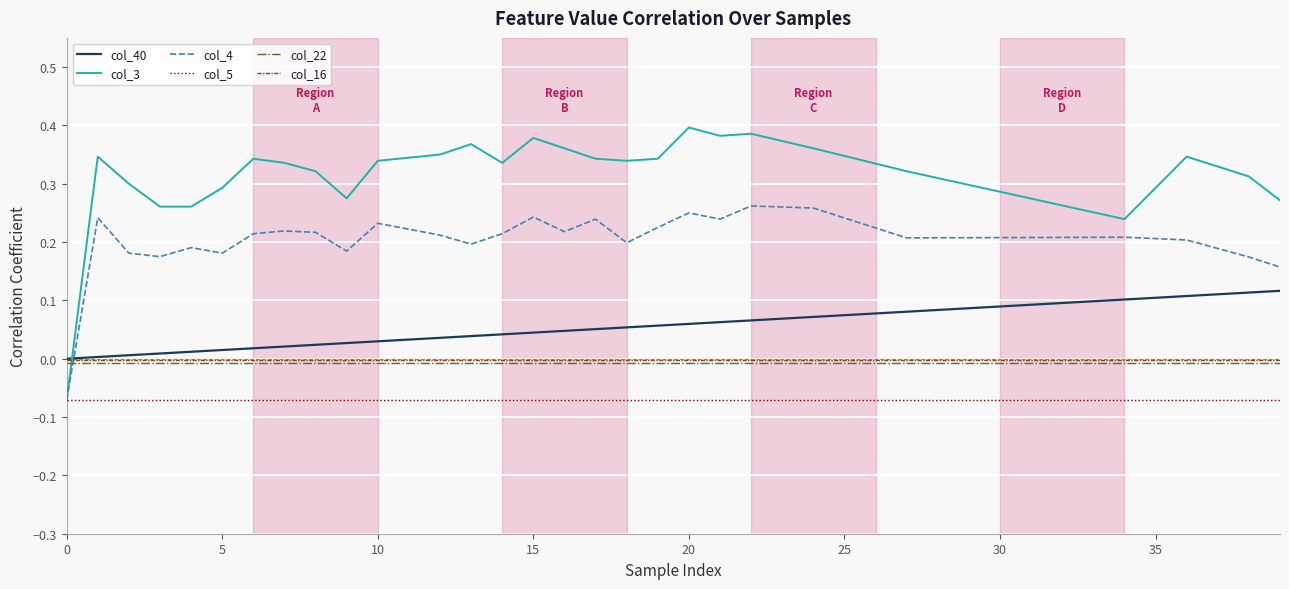

What is the sum of all col_40 values?

2.3